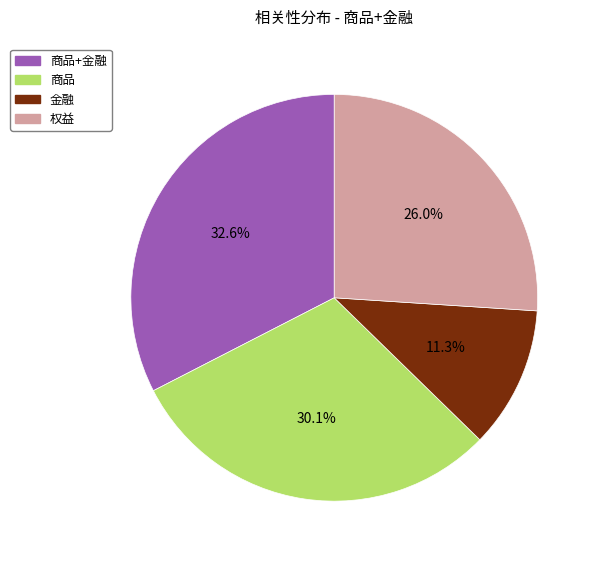

Which slice is the largest?

商品+金融